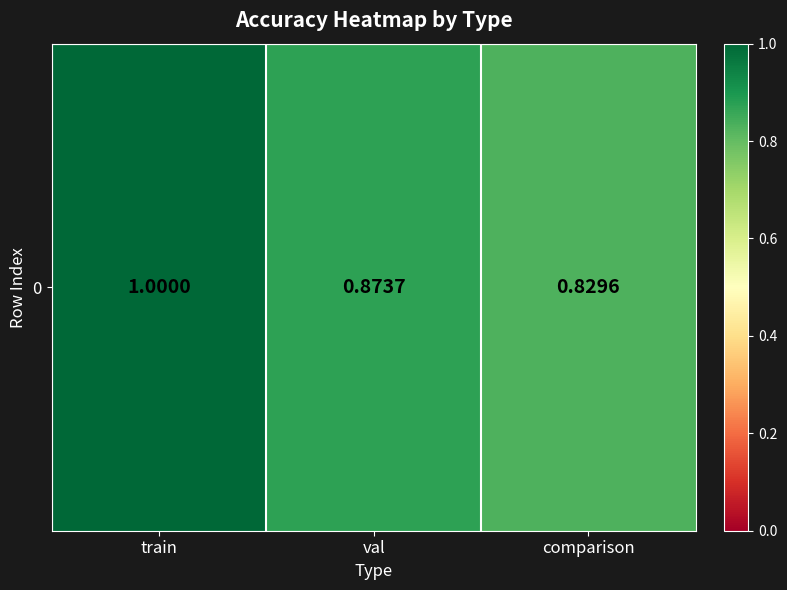

Which label corresponds to the smallest value in the chart?

comparison